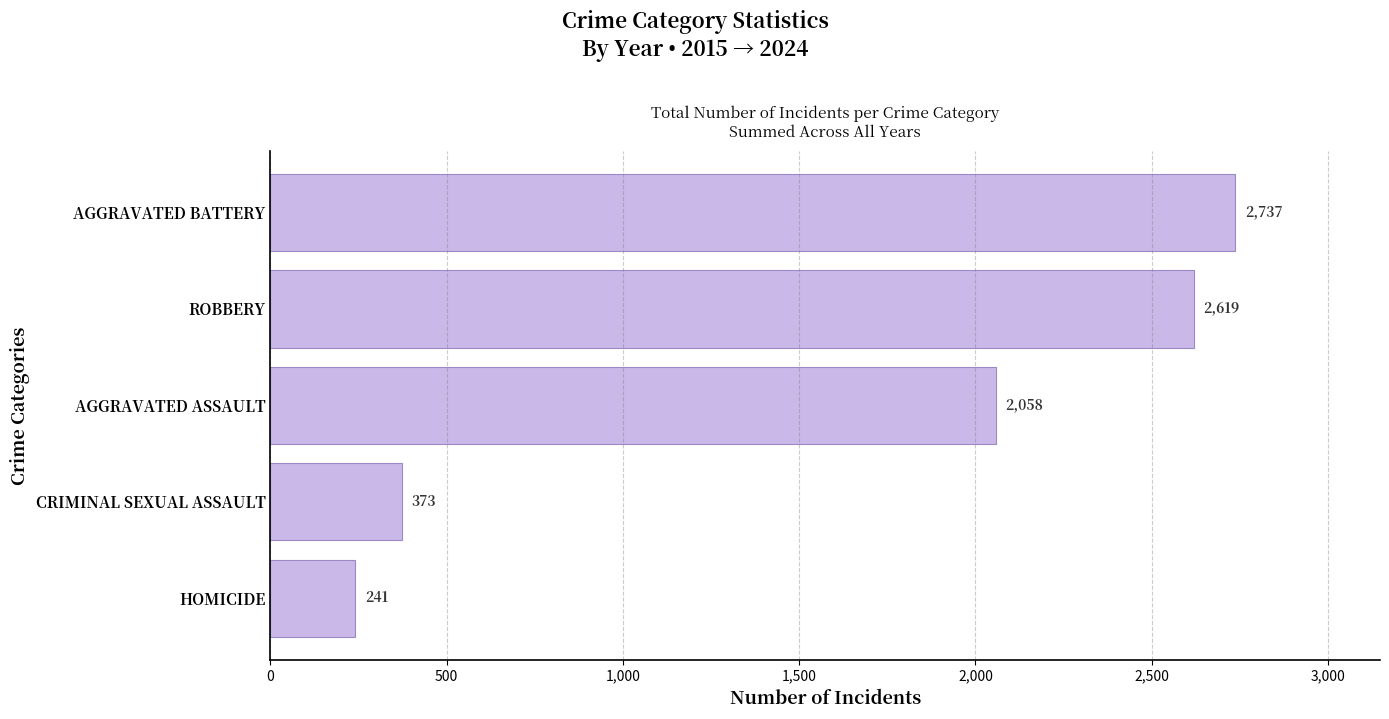

What is the change in value from AGGRAVATED ASSAULT to AGGRAVATED BATTERY?

+679